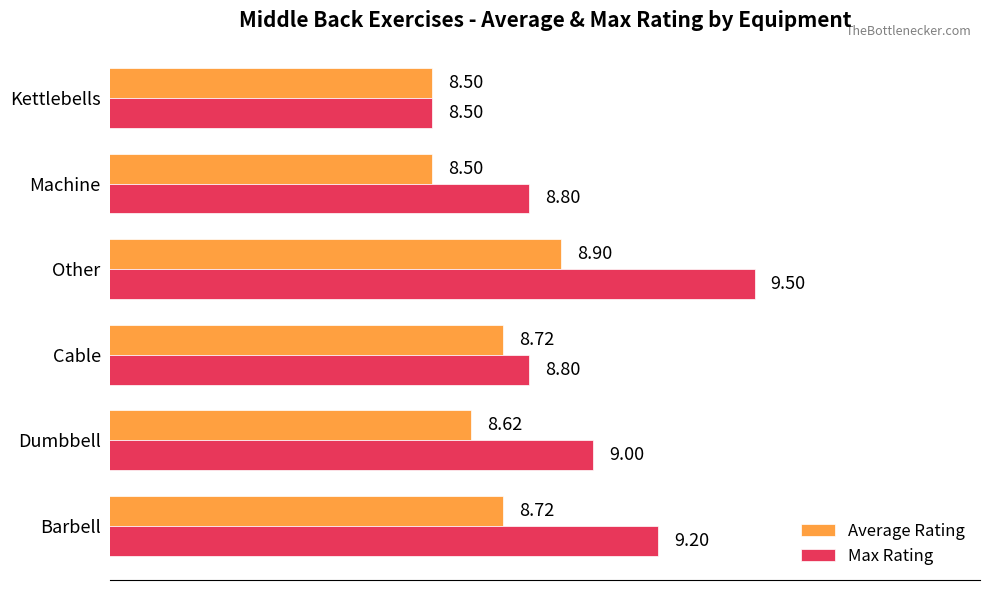

What is the greatest value displayed?

9.5